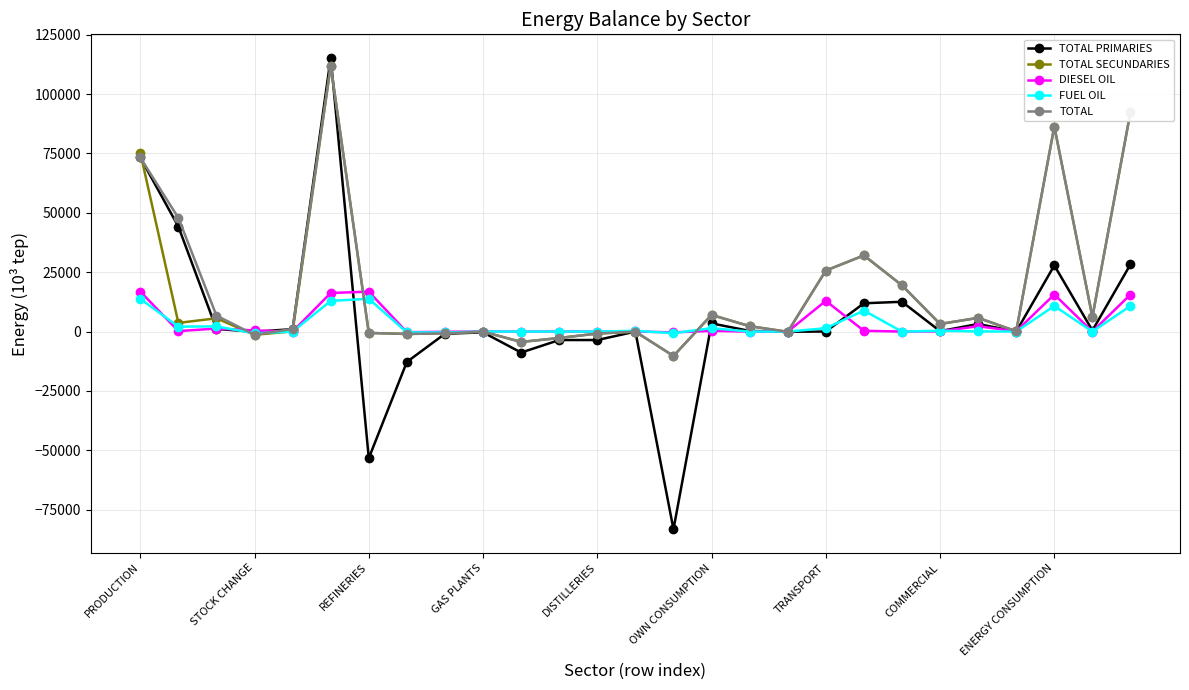

True or false: DIESEL OIL has more than 0 points higher than both neighbors.

True